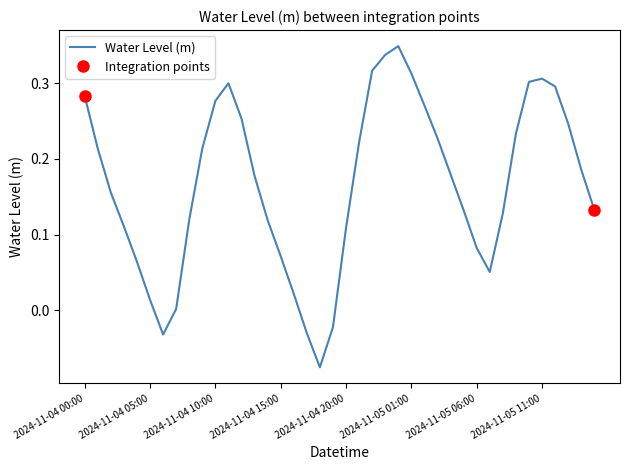

At which label does the data first exceed 0?

2024-11-04 00:00